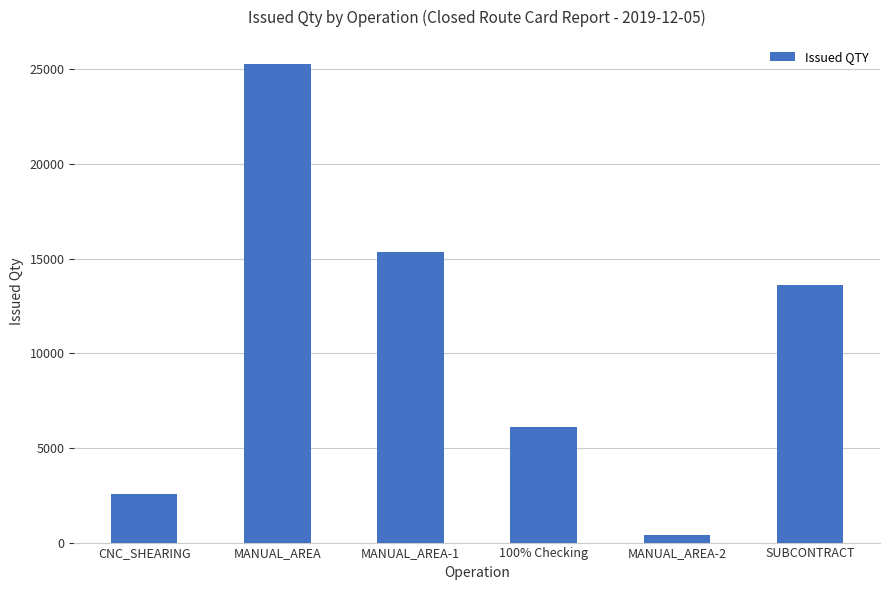

What position from the right is MANUAL_AREA-1?

4